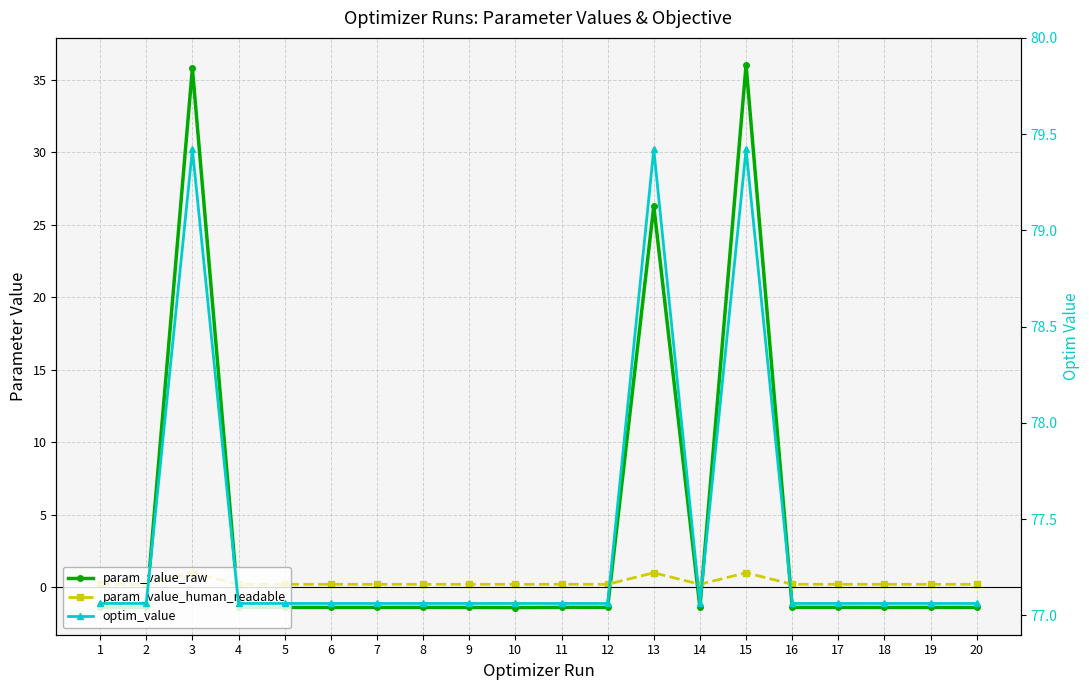

True or false: param_value_human_readable and optim_value cross at least once.

False